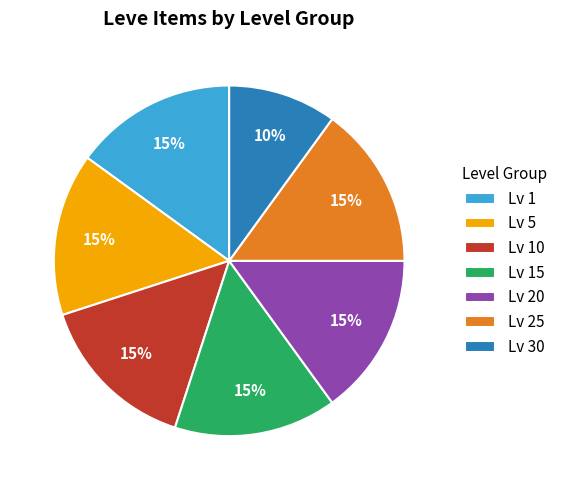

Is the sum of Lv 30 and Lv 25 greater than half?

No